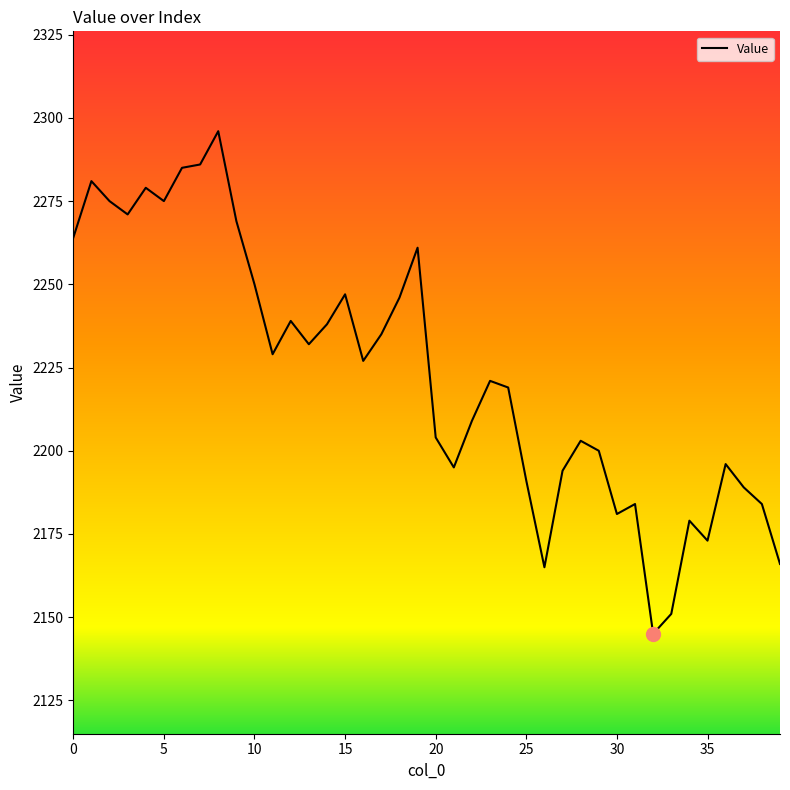

What is the minimum value shown in the chart?

2145